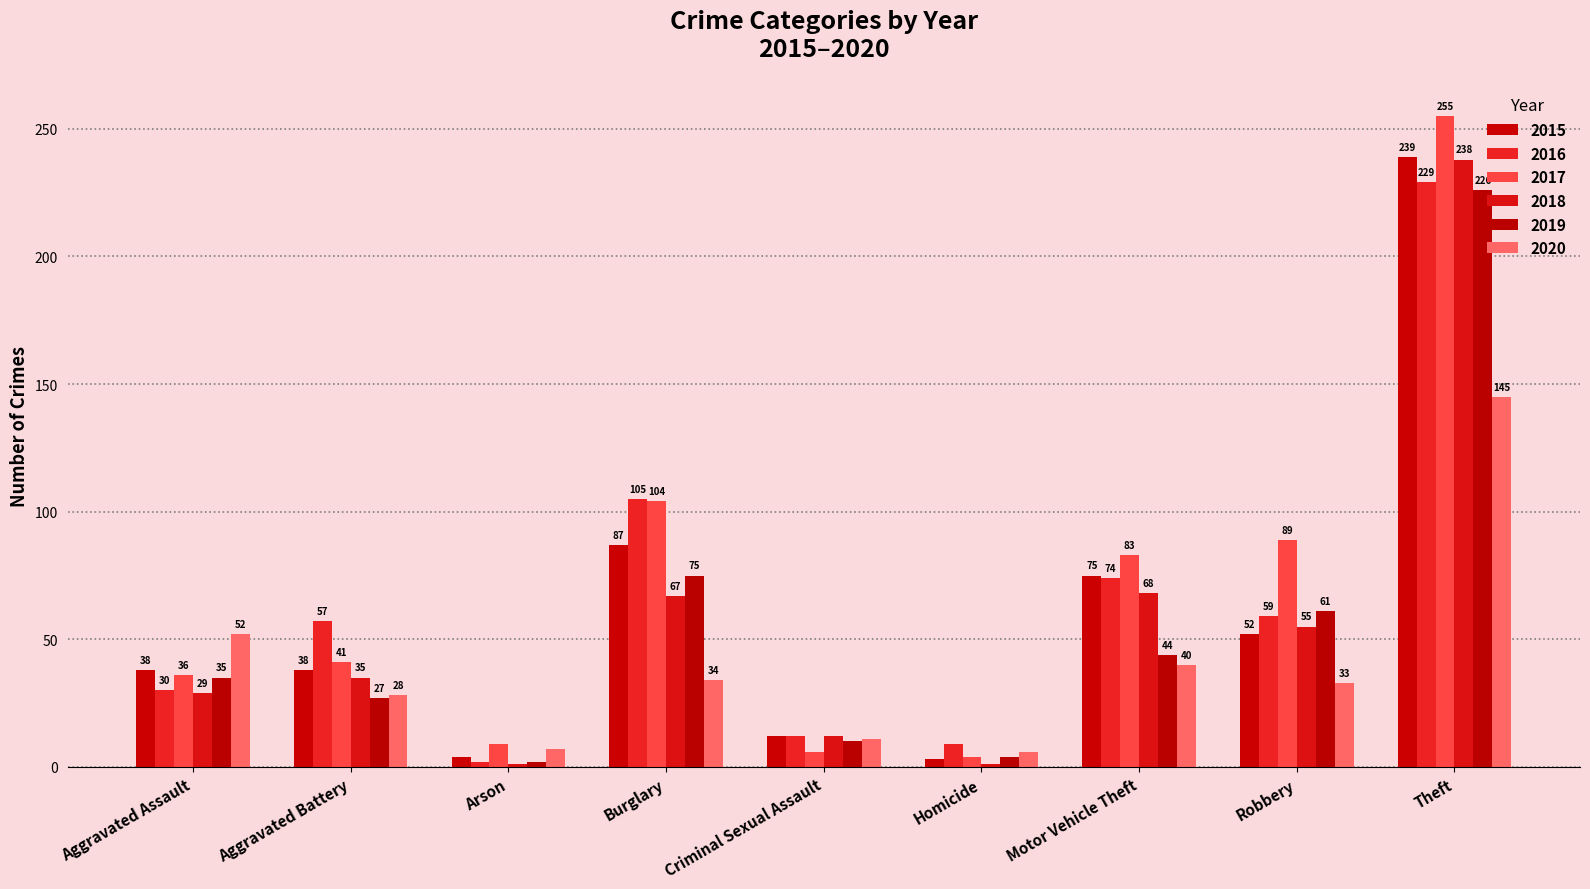

What is the spread (max minus min) of values at Arson?

8